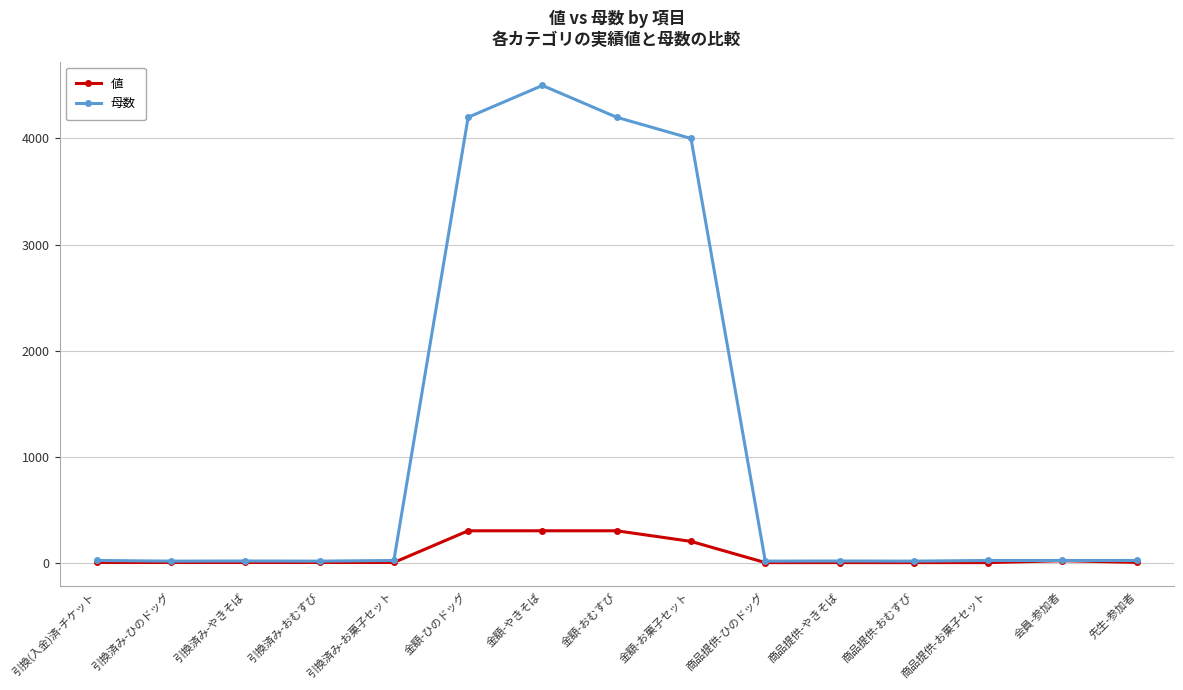

Which series has the largest range (max minus min)?

母数